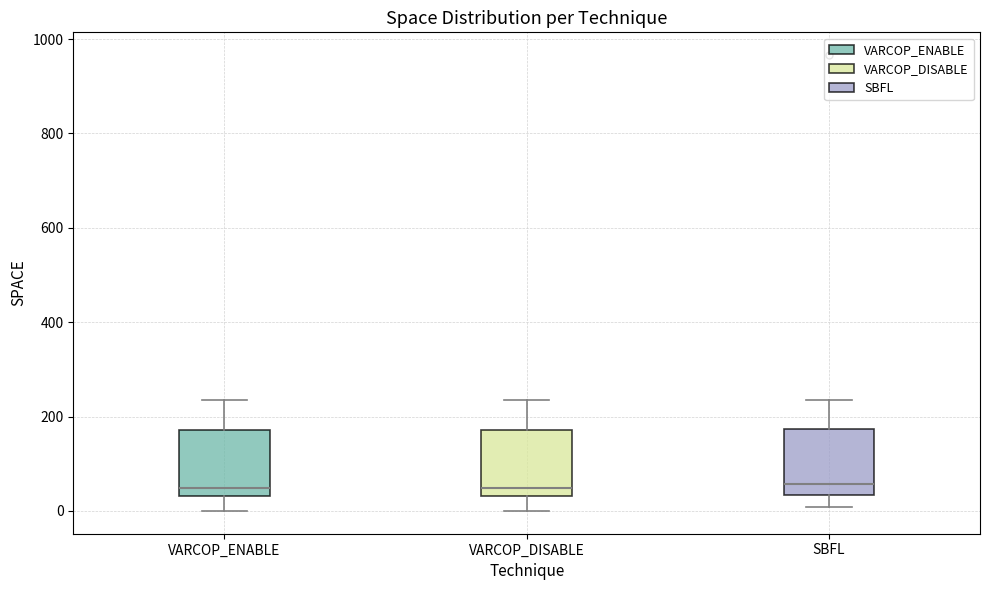

Reading left to right, read every box against the y-axis: the position of its median line, the range the box covers, and the ends of its whiskers. The values are not printed on the chart, so give them approximately, as read against the axis.

VARCOP_ENABLE: median 40 (just above the box's lower edge), box 40 to 180, whiskers 0 to 240
VARCOP_DISABLE: median 40 (just above the box's lower edge), box 40 to 180, whiskers 0 to 240
SBFL: median 60, box 40 to 180, whiskers 0 to 240